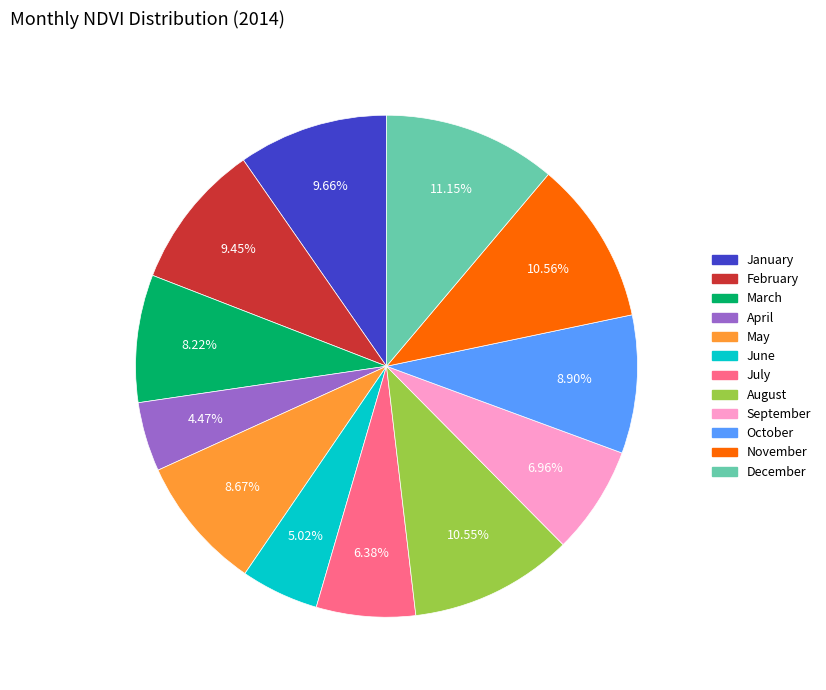

Does March account for over 50% of the chart?

No